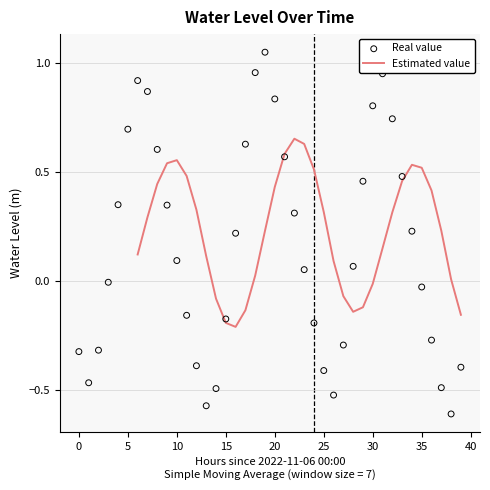

Which has a higher value, 2022-11-07 13:00 or 2022-11-06 01:00?

2022-11-06 01:00